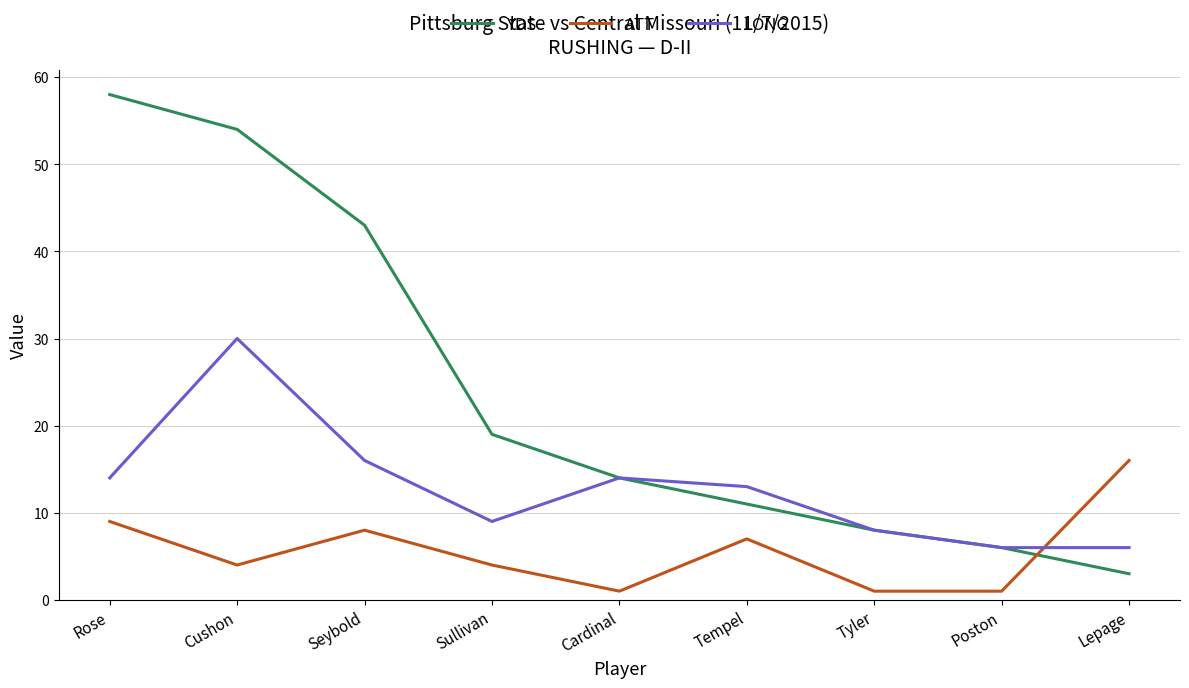

Where is ATT nearest to the value 8?

Seybold